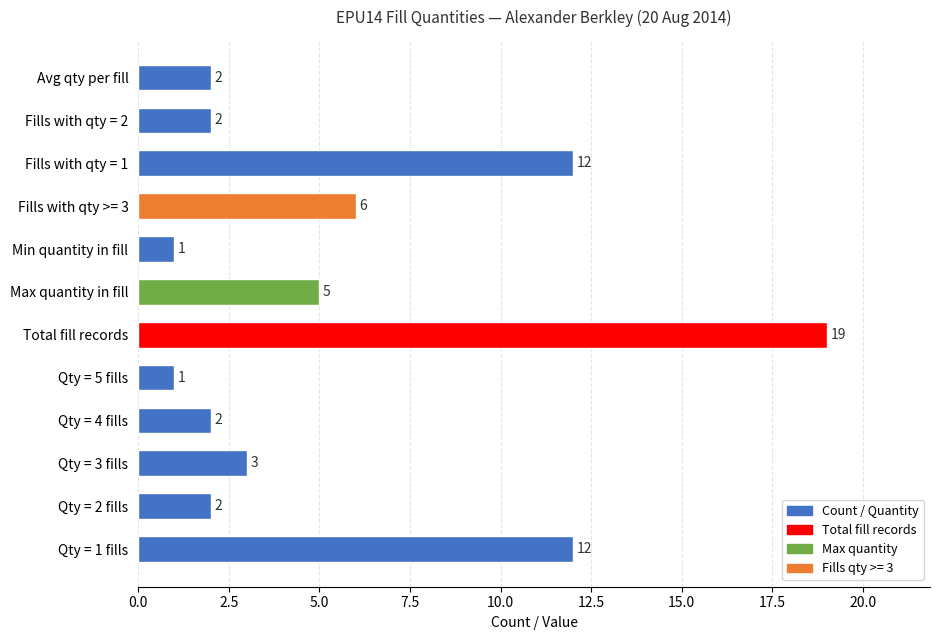

What is the change in value from Qty = 2 fills to Fills with qty = 1?

+10